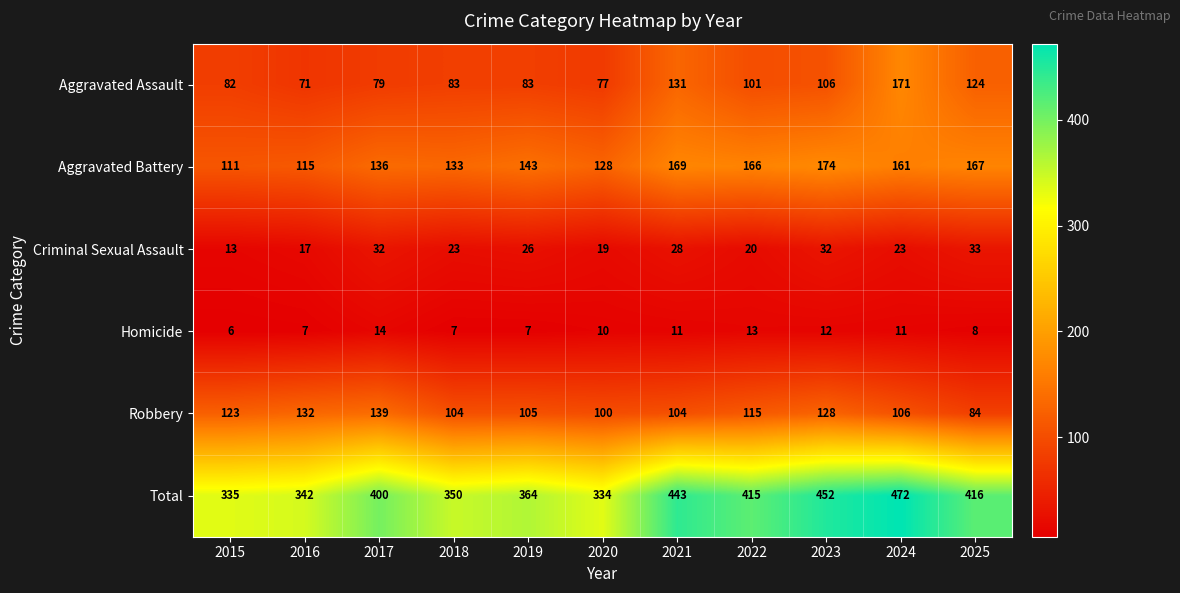

Which series has the largest range (max minus min)?

Total